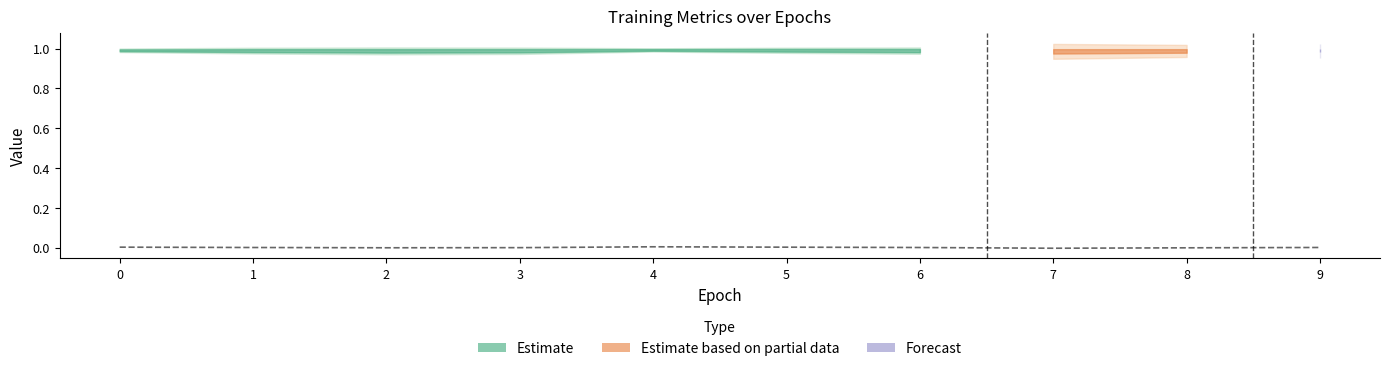

At which category is the sum across all series the highest?

7